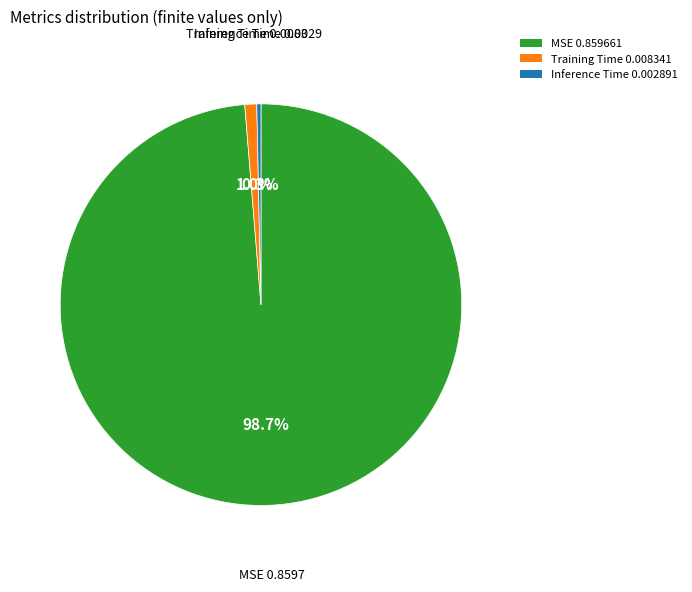

To the nearest percent, what is the combined percentage of MSE and Inference Time?

99%